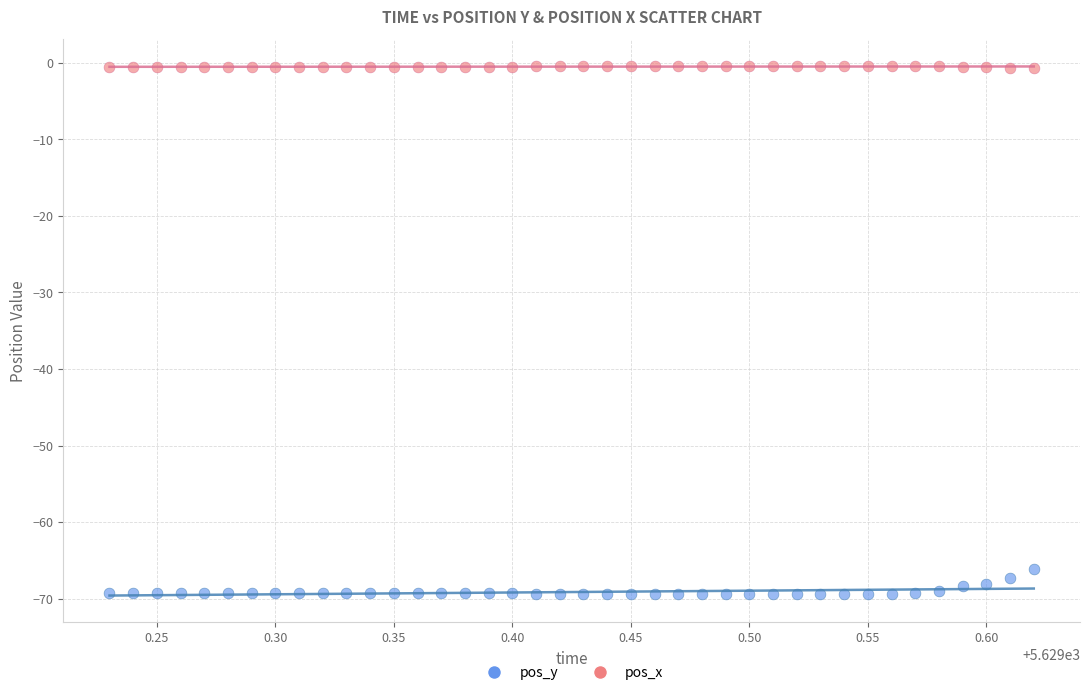

What is the X range (max minus min) for the scatter plot?

0.4